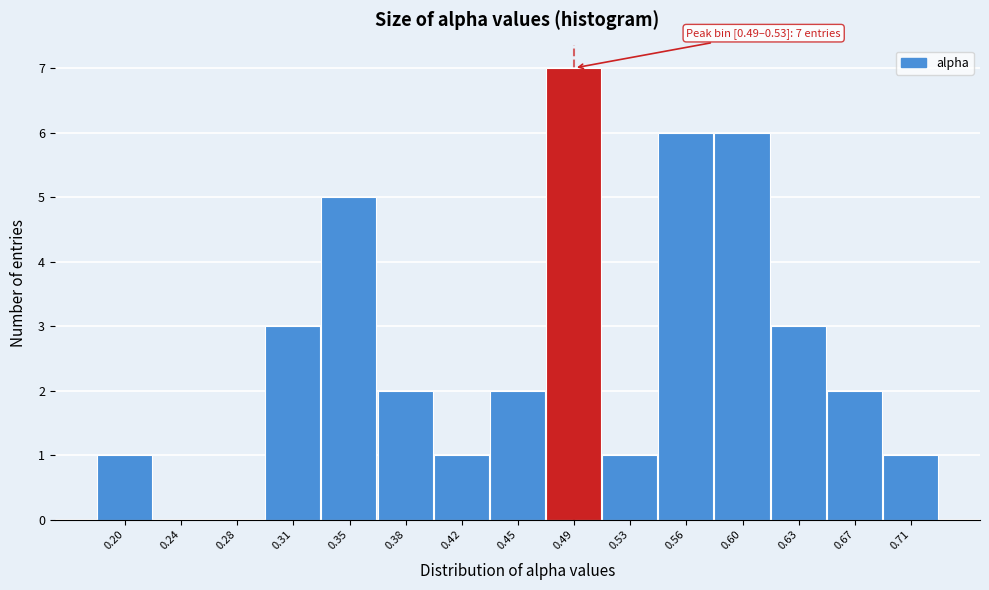

Reading left to right, transcribe all the data shown in this chart.

0.20=1	0.24=0	0.28=0	0.31=3	0.35=5	0.38=2	0.42=1	0.45=2	0.49=7	0.53=1	0.56=6	0.60=6	0.63=3	0.67=2	0.71=1